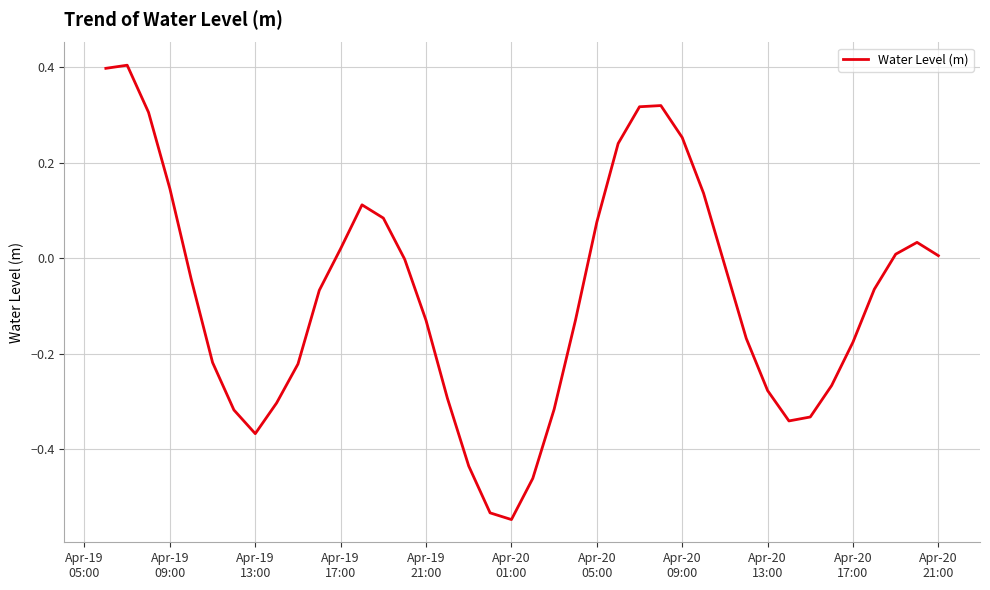

What is the maximum value shown in the chart?

0.4